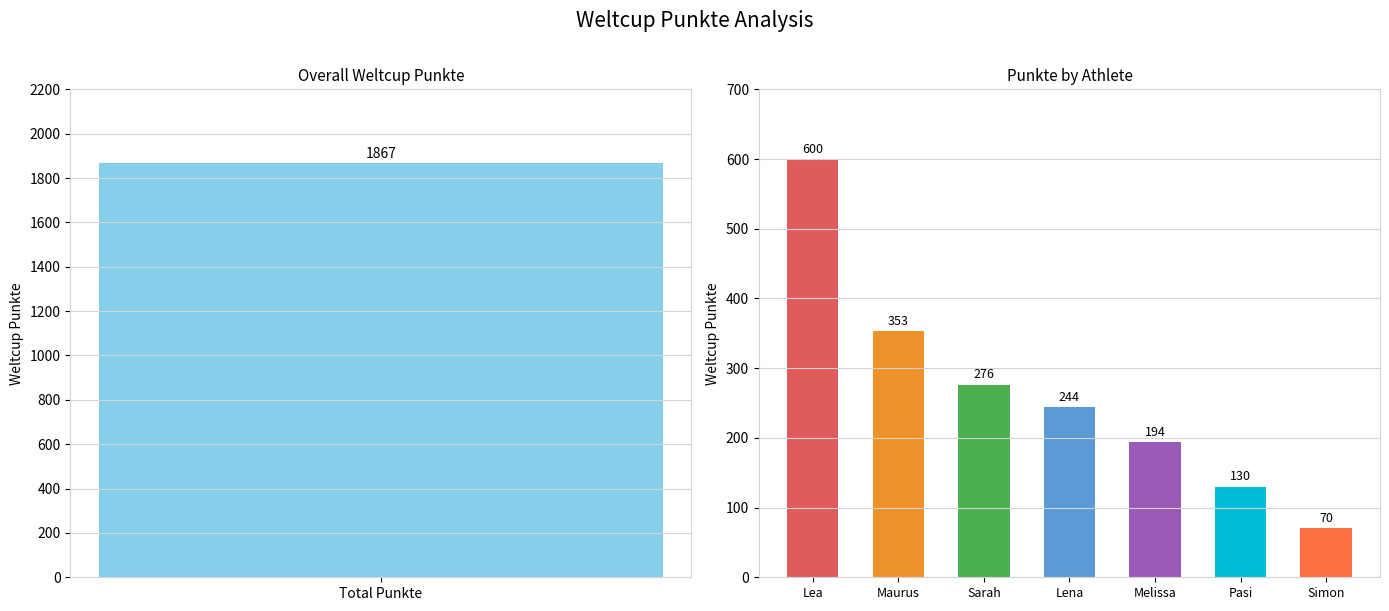

Where does the data first go above 244?

Lea